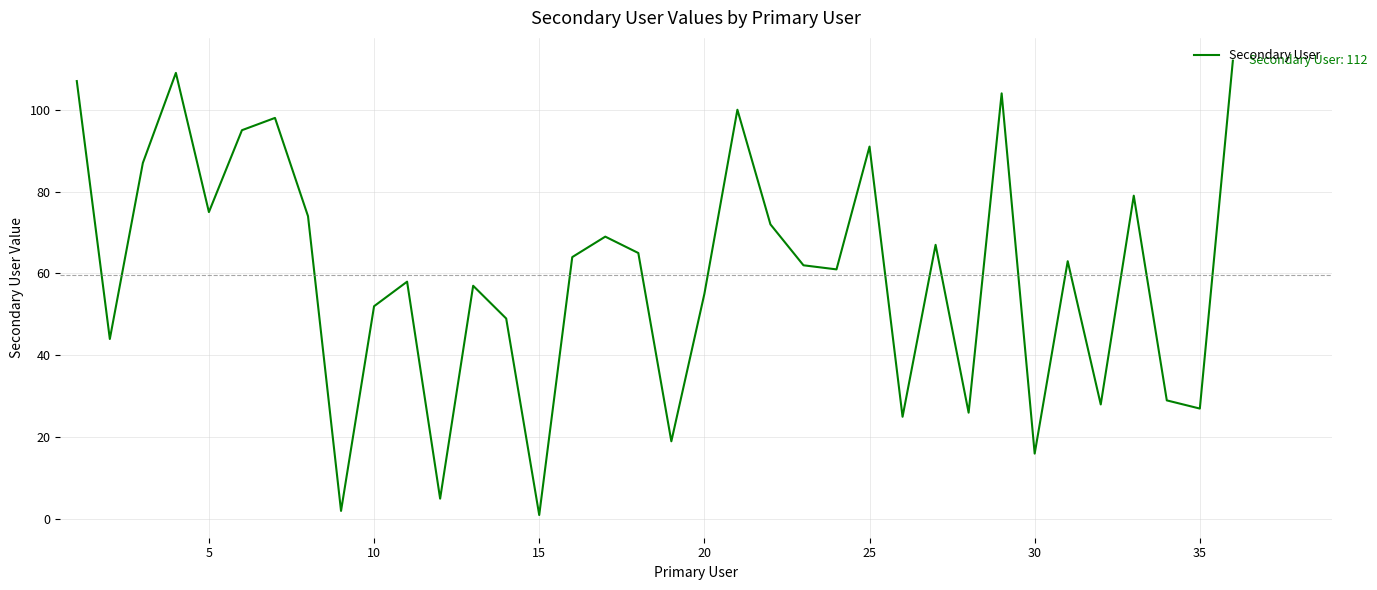

True or false: the data has more than 1 interior local peaks.

True